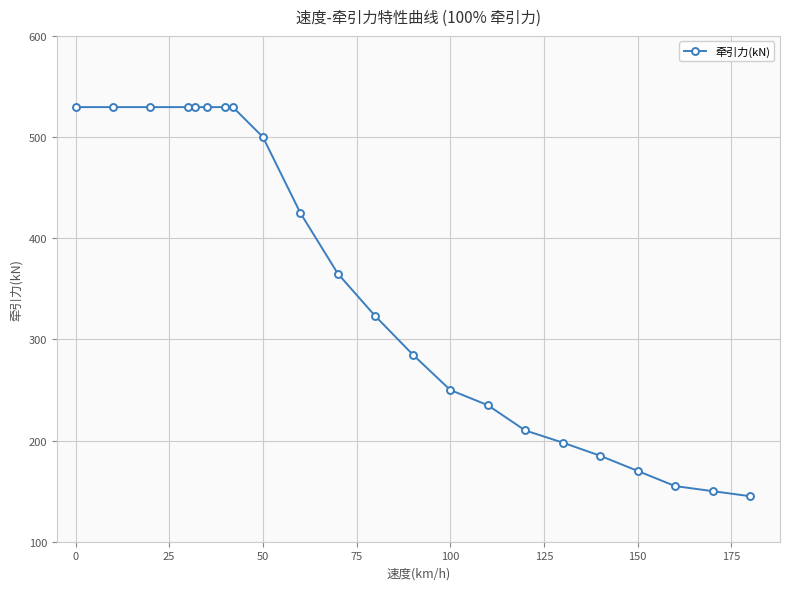

What is the value of the 5th point from the left?

529.6